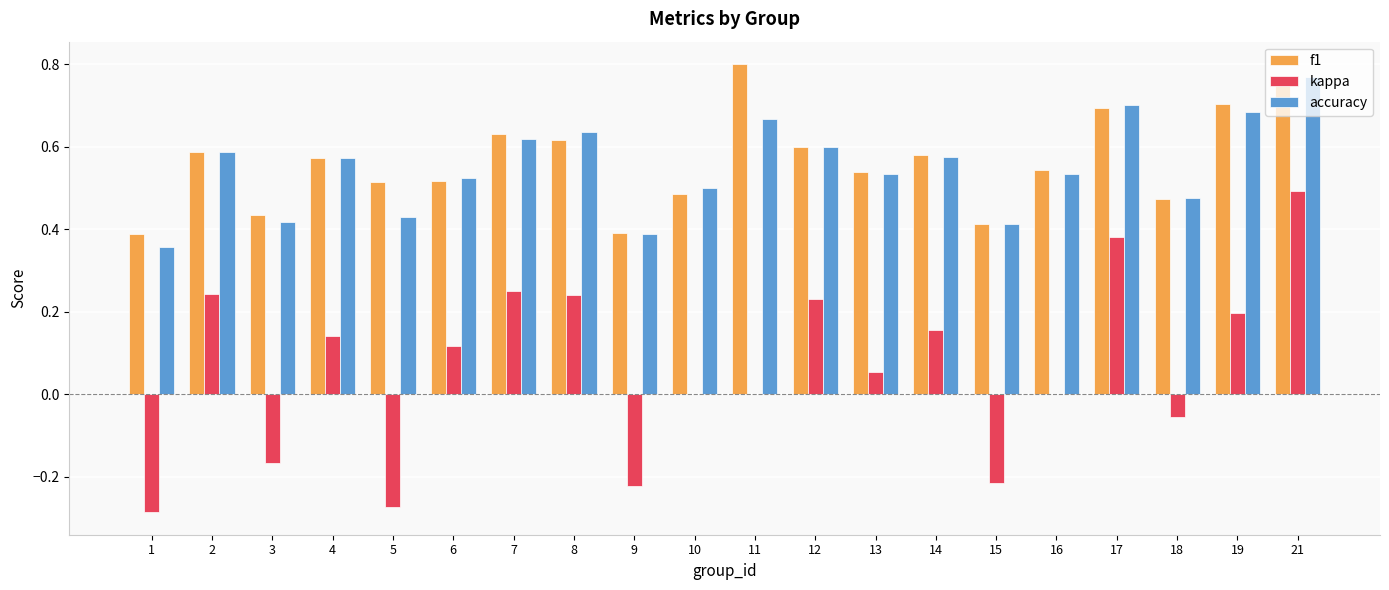

Which category has the highest value across all series?

11